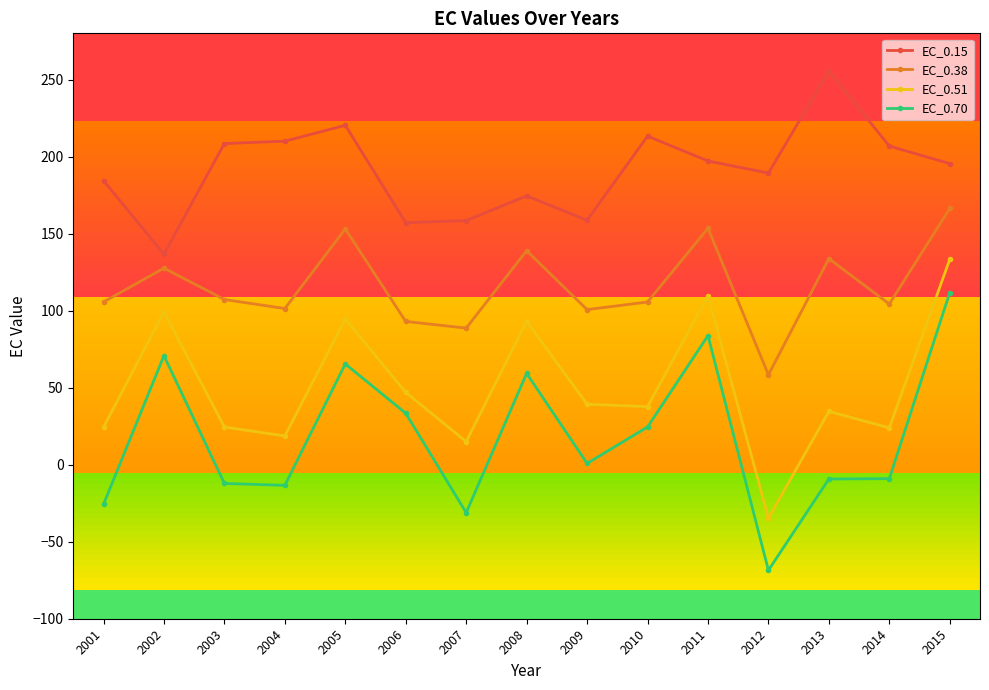

The EC_0.70 series shows 65.4 at 2005. True or false?

True